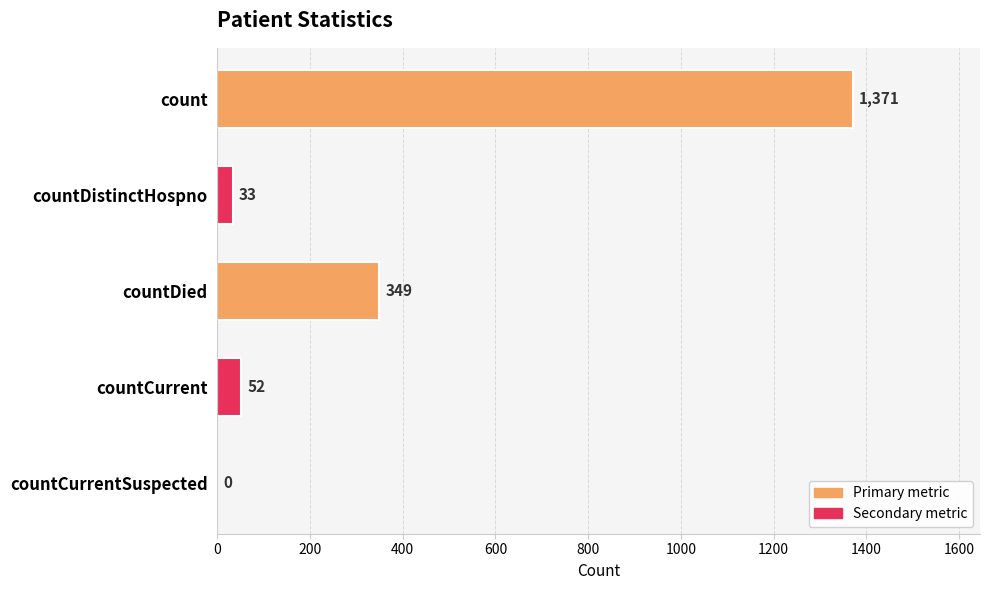

What is the greatest value displayed?

1371